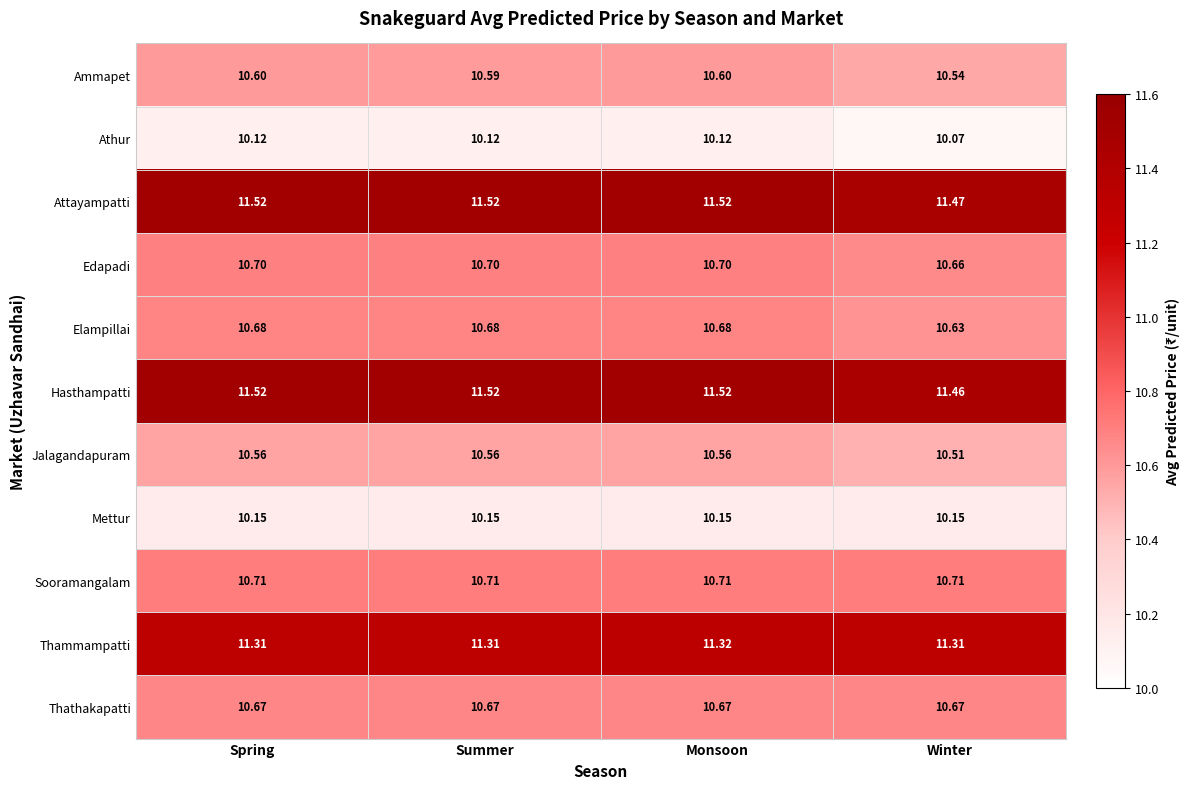

At Winter, list the series in order from smallest to largest.

Athur, Mettur, Jalagandapuram, Ammapet, Elampillai, Edapadi, Thathakapatti, Sooramangalam, Thammampatti, Hasthampatti, Attayampatti